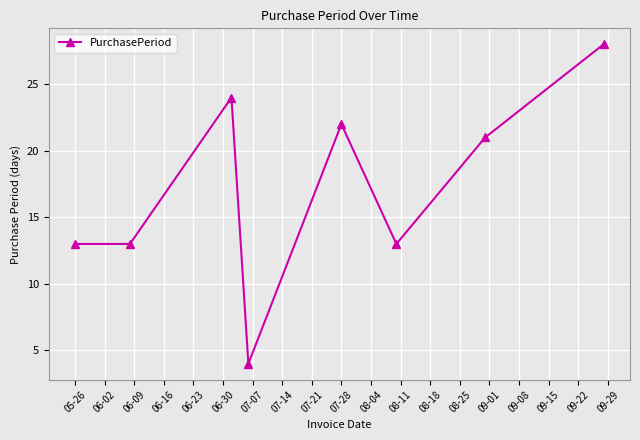

What is the sum of all values?

138